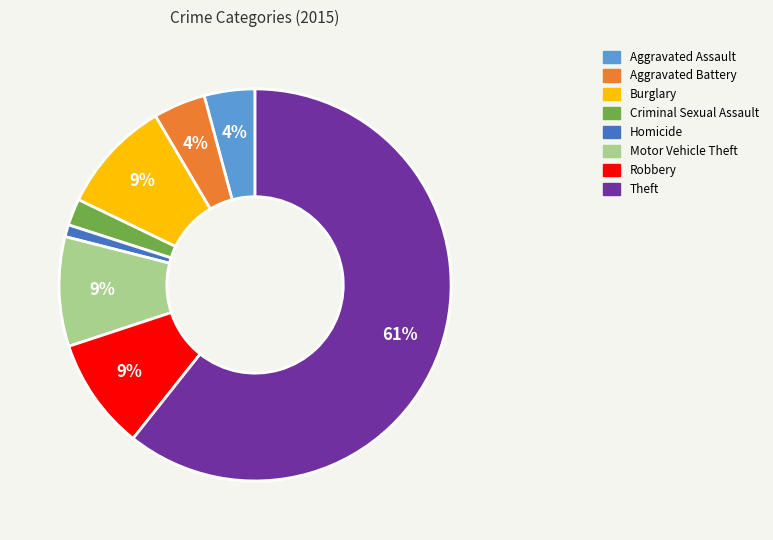

Between Aggravated Assault and Motor Vehicle Theft, which is larger?

Motor Vehicle Theft